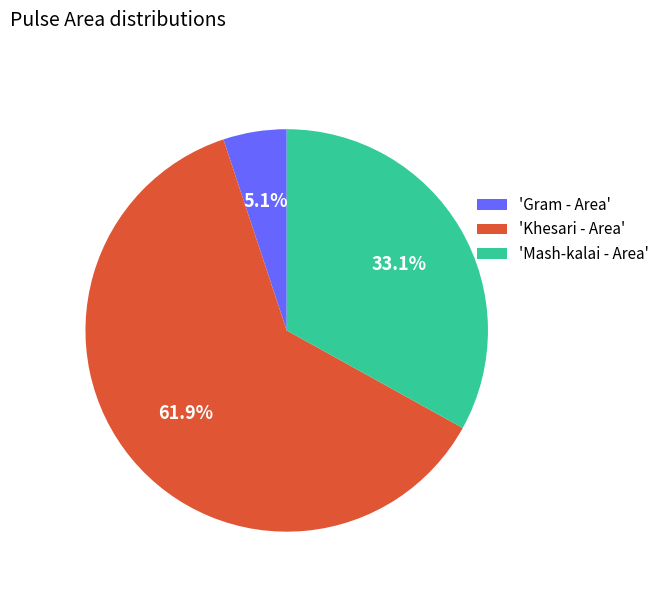

What is the smallest slice in the pie chart?

'Gram - Area'